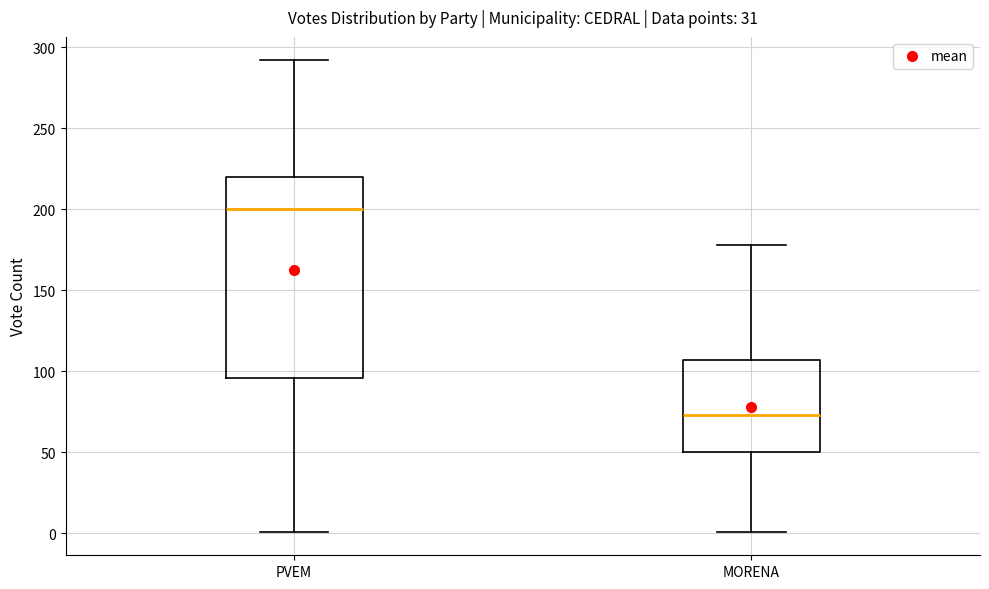

Comparing the boxes themselves (not the whiskers), which one is the tallest?

PVEM